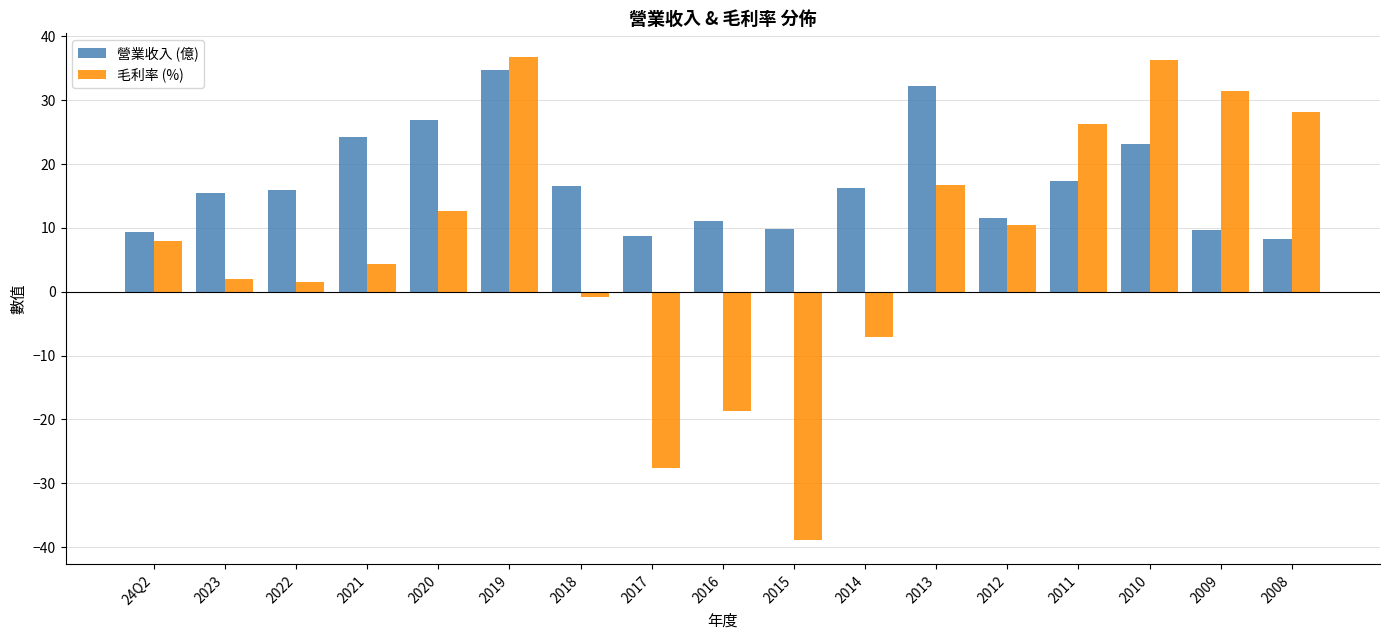

Which series has the widest spread of values?

毛利率 (%)